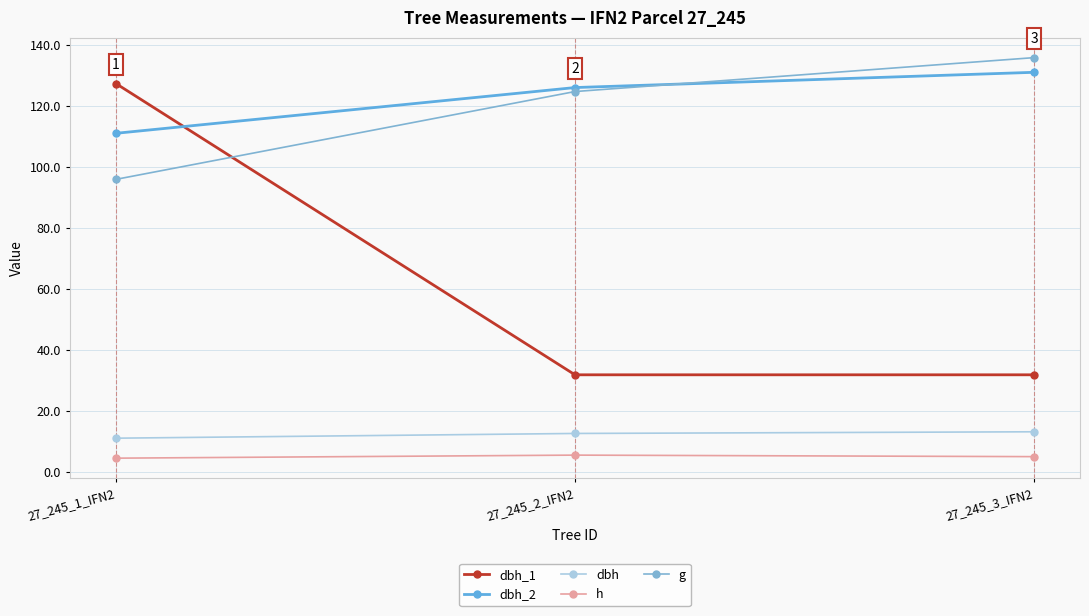

Is this an area chart (filled region under the line)?

No